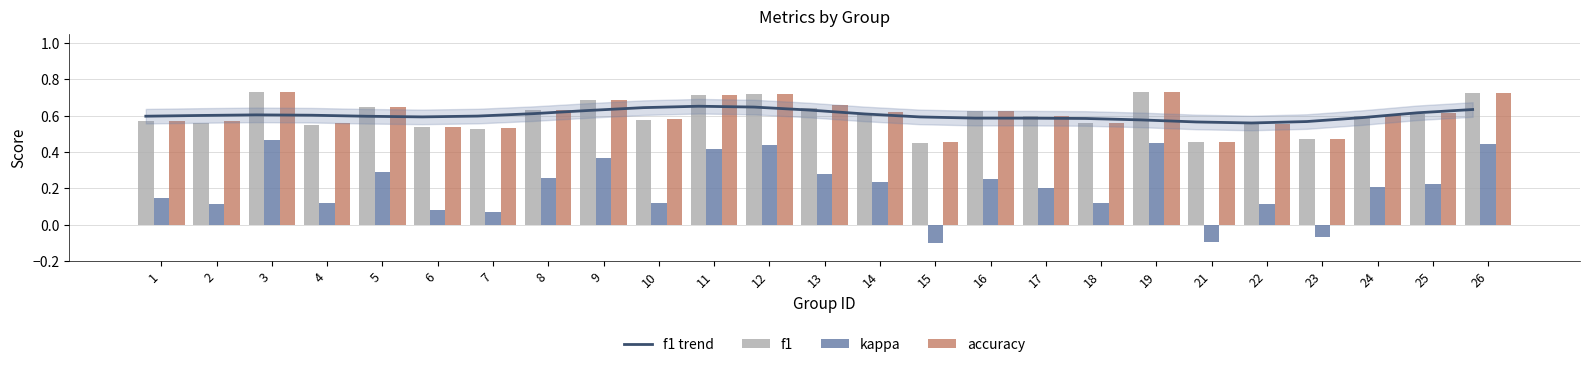

What is the average value of the kappa series?

0.2